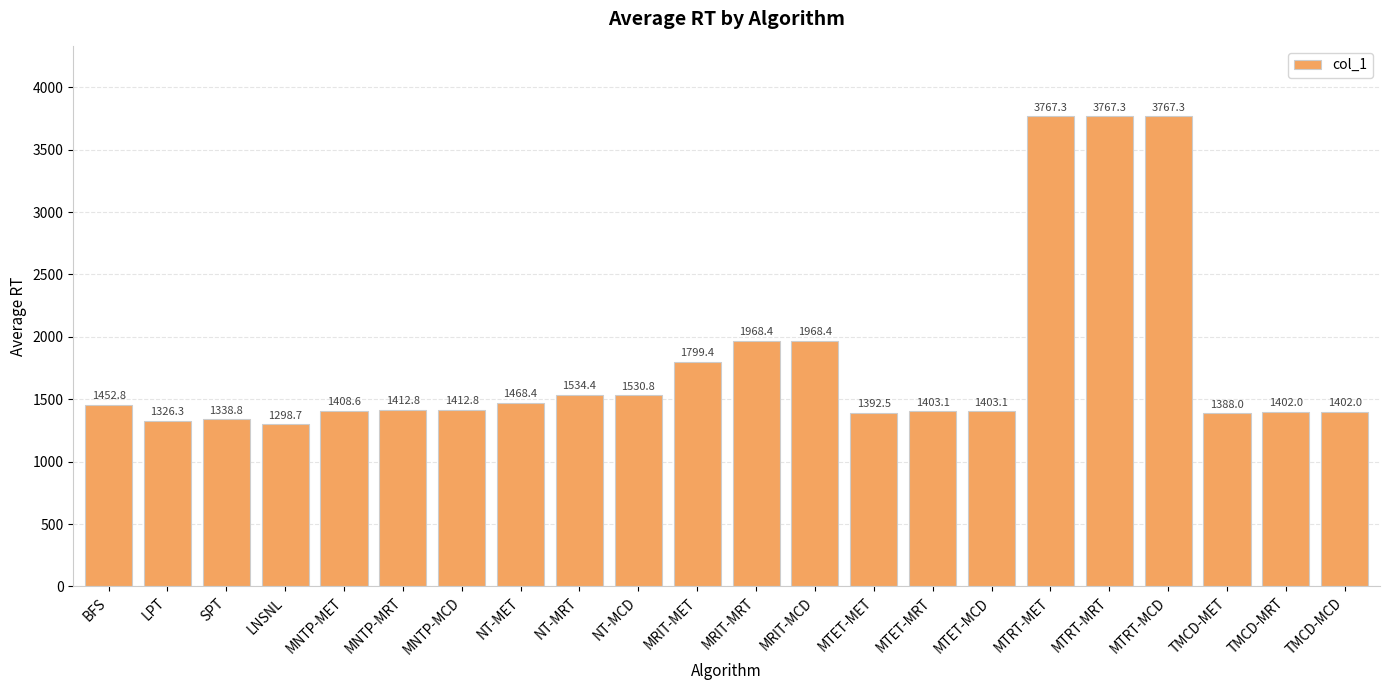

The chart shows a value of 1412.8 at MNTP-MRT. True or false?

True